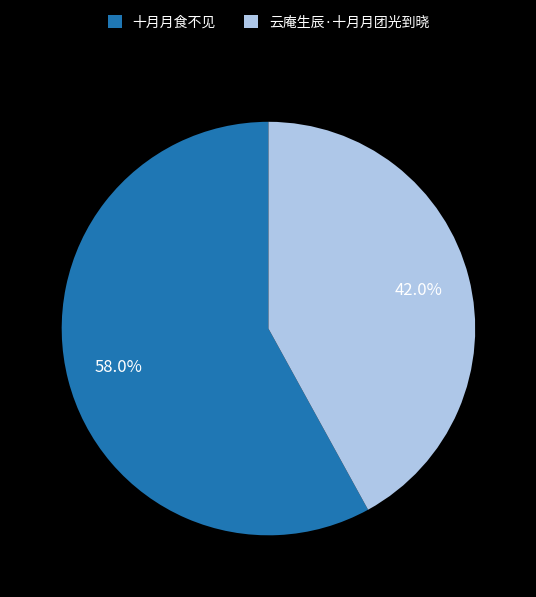

Is there any slice that represents more than half of the pie?

Yes